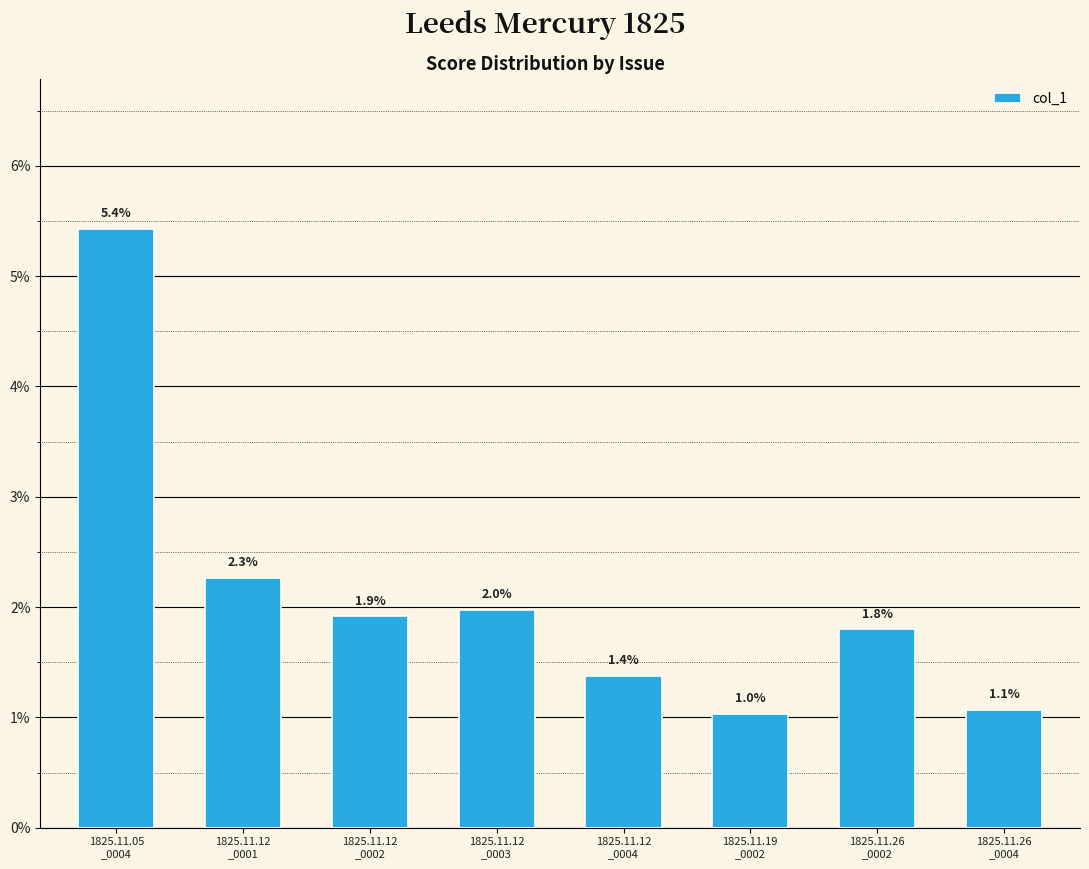

Are the bars horizontal?

No